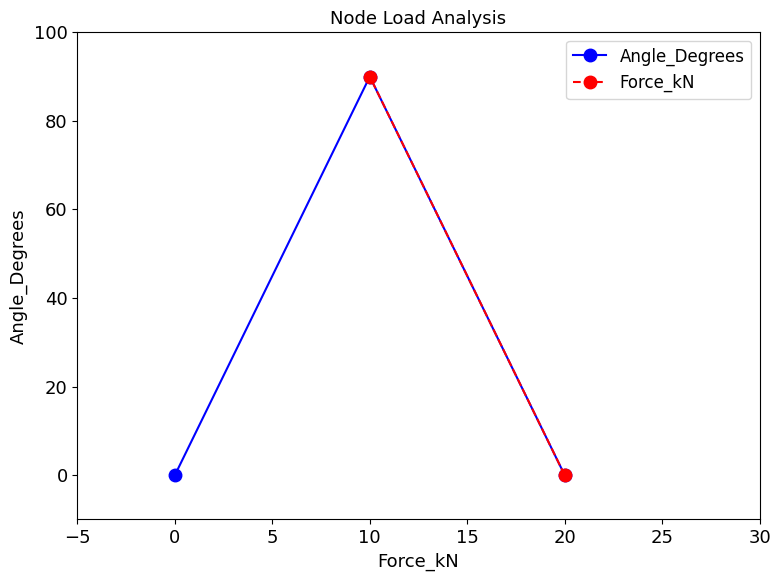

What is the value of the Angle_Degrees point at the 2nd from the left?

90